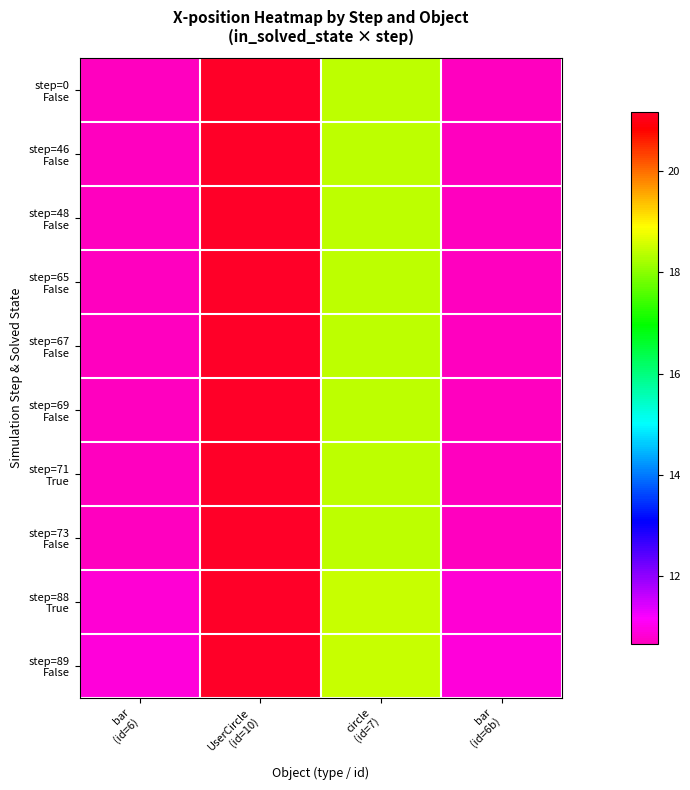

How many categories are shown in the chart?

4